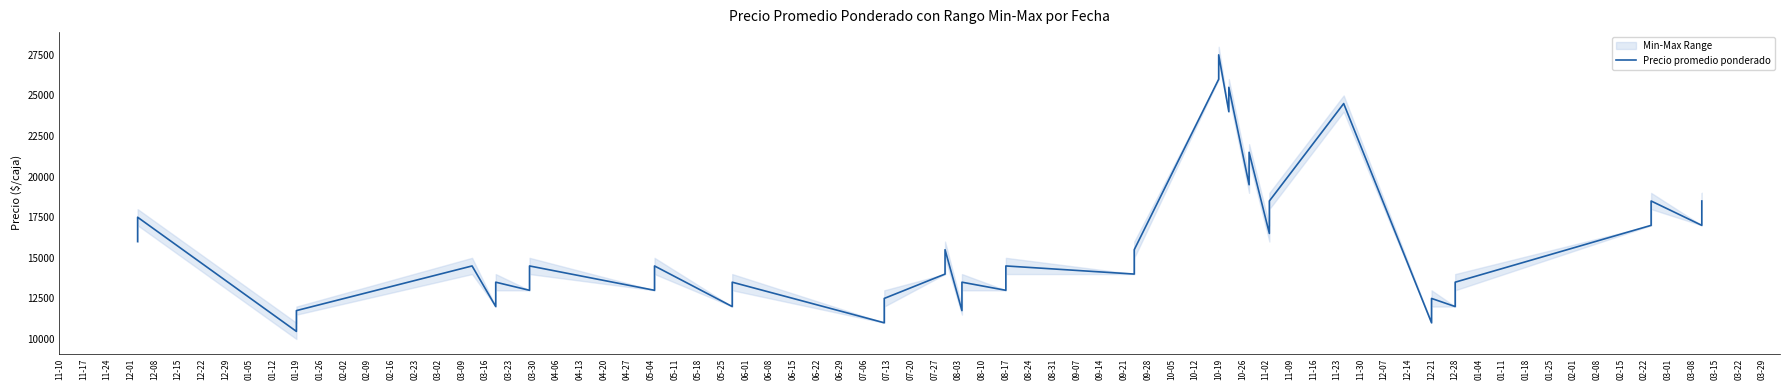

What is the minimum value shown in the chart?

10469